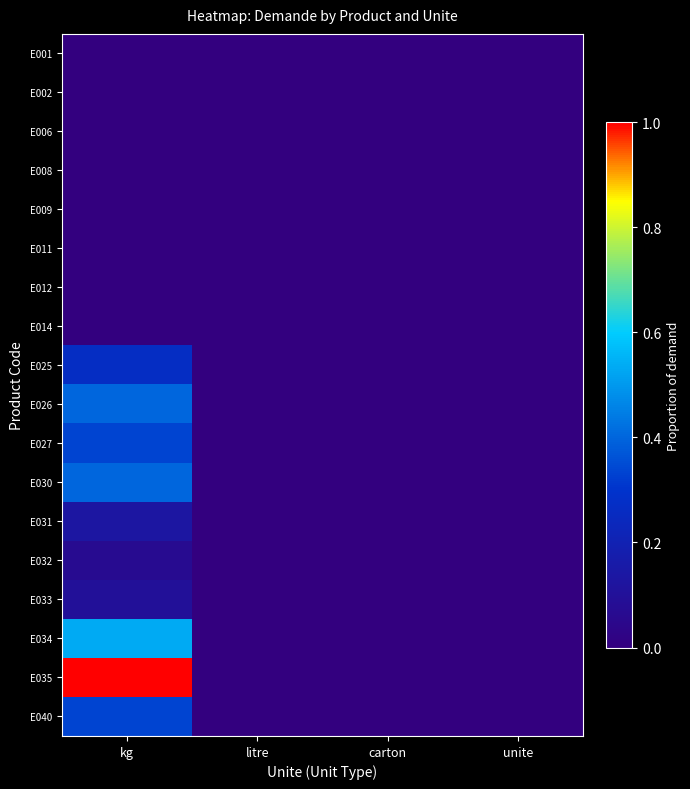

Rank the series by their maximum value, from highest to lowest.

E035, E034, E026, E030, E027, E040, E025, E031, E033, E032, E001, E002, E006, E008, E009, E011, E012, E014